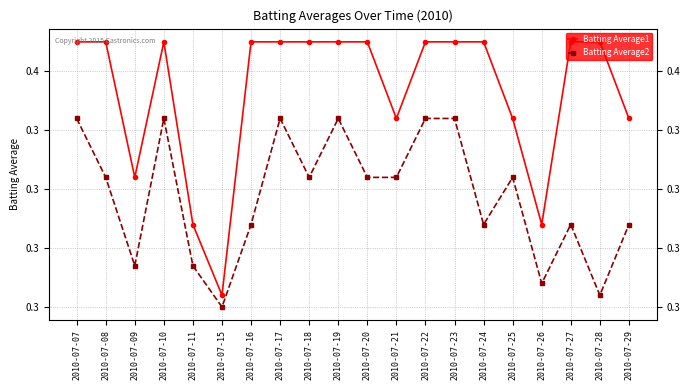

At which label does Batting Average1 reach its peak?

2010-07-07